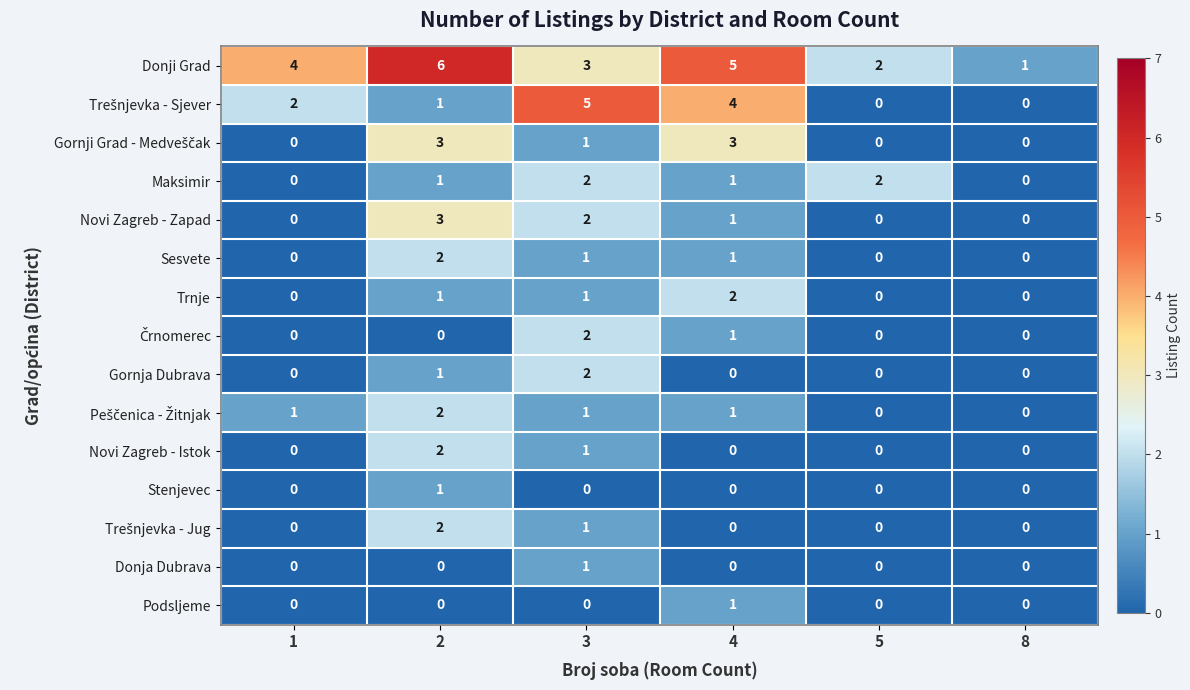

What is the spread (max minus min) of values at 1?

4